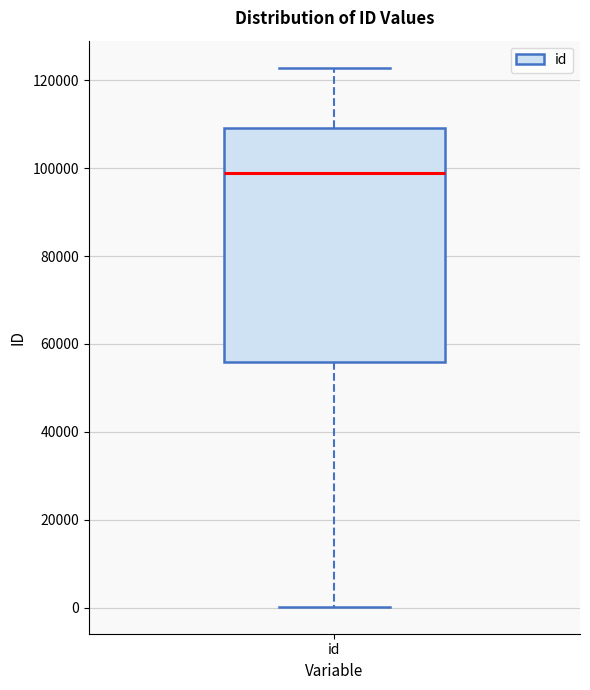

Transcribe this box plot: give where the median line is, the range the box spans, and where the two whiskers end, as read against the y-axis. The values are not printed on the chart, so give them approximately, as read against the axis.

median 98000, box 56000 to 110000, whiskers 0 to 122000